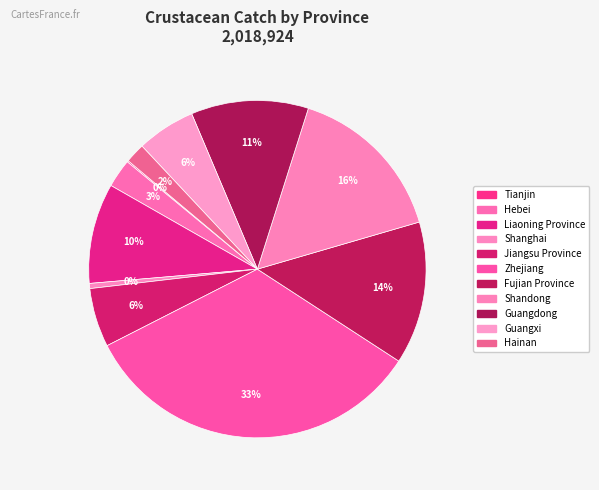

How many slices are in this pie chart?

11